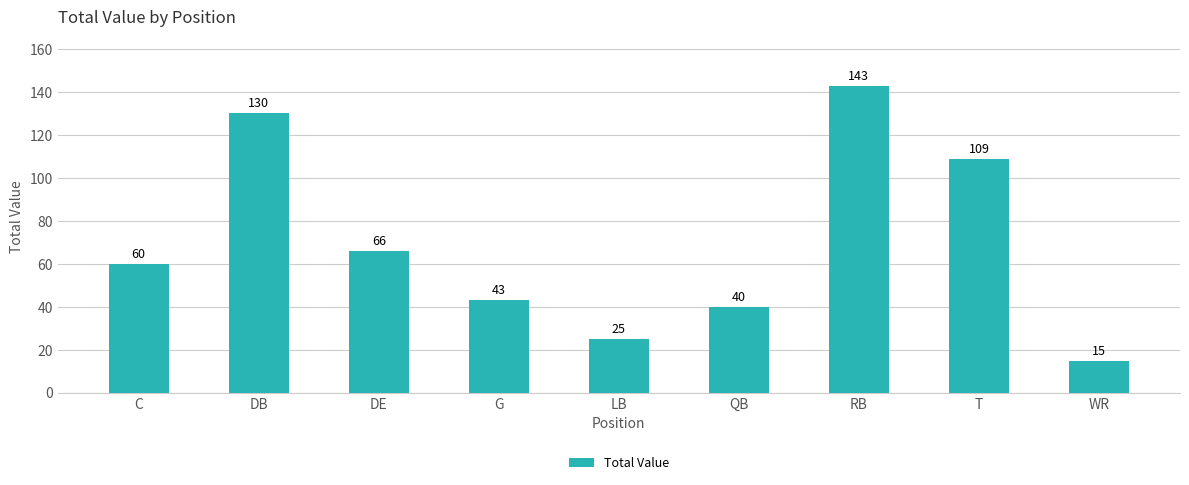

List the labels in order of value, smallest first.

WR, LB, QB, G, C, DE, T, DB, RB